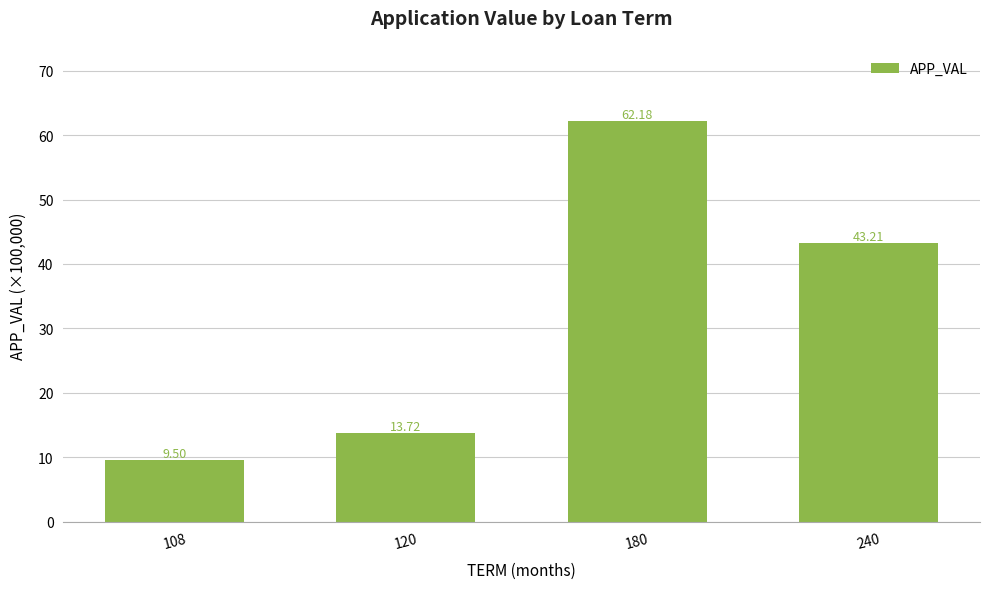

At which label does the data first exceed 43?

180